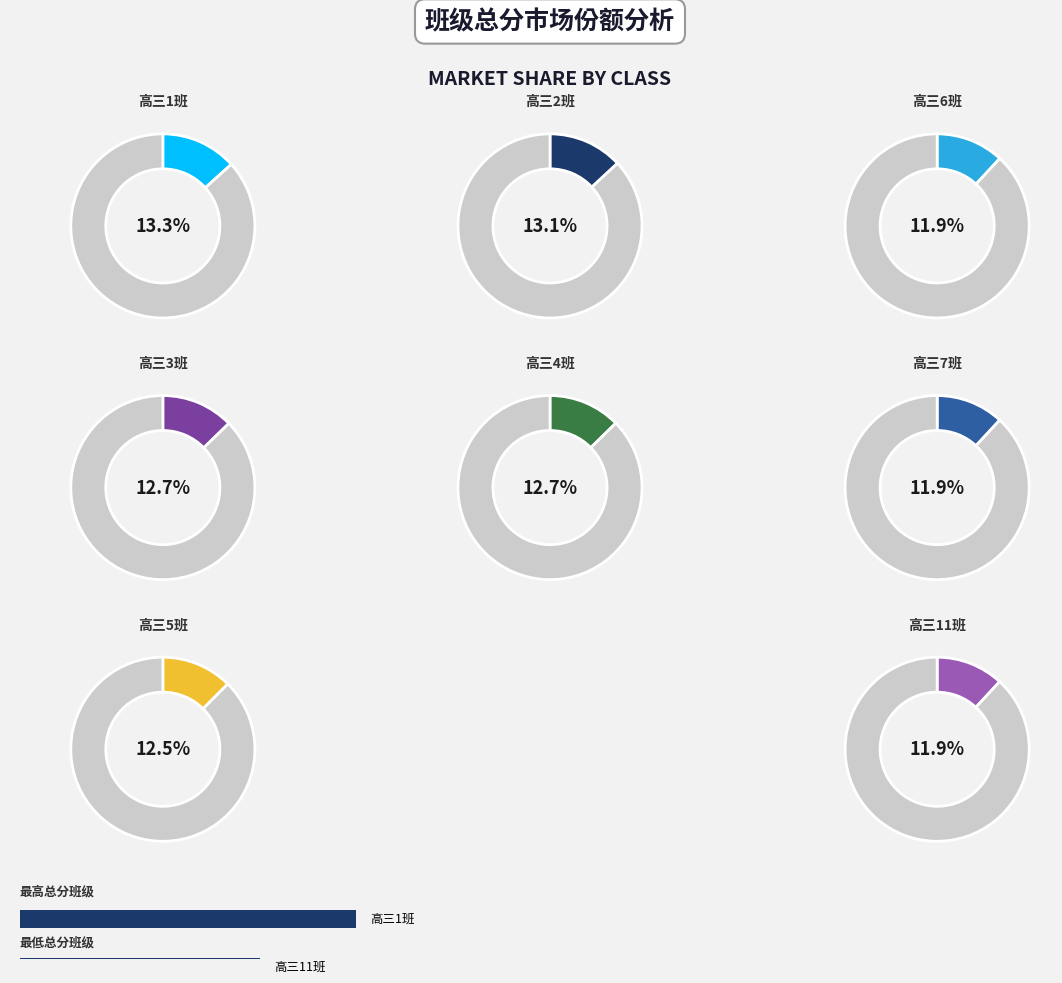

To the nearest percent, what is the difference between the largest and smallest slice percentages?

1%